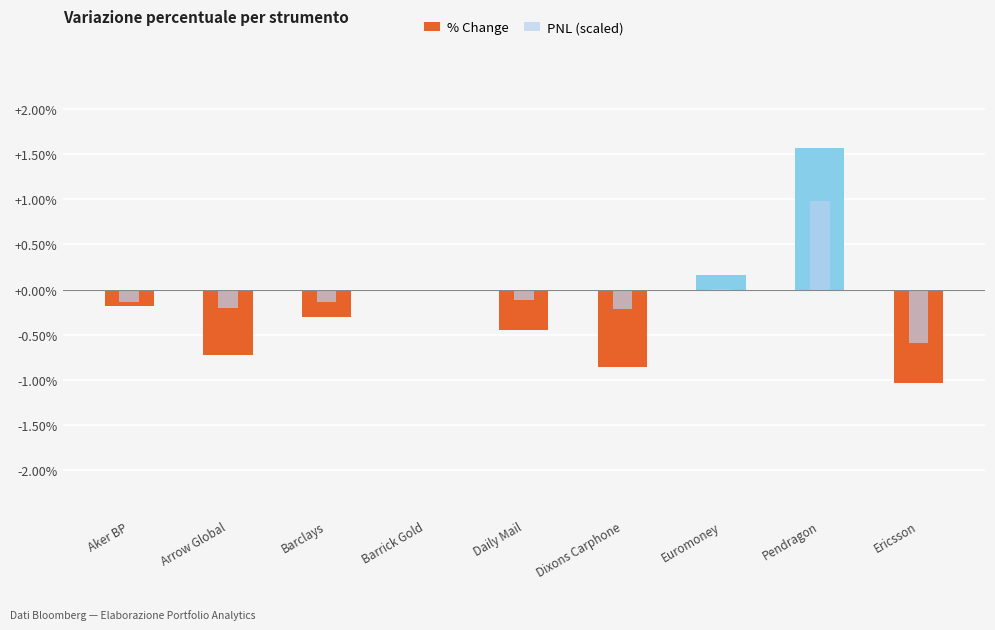

True or false: PNL (scaled) has a value of 1.0 at Pendragon.

True